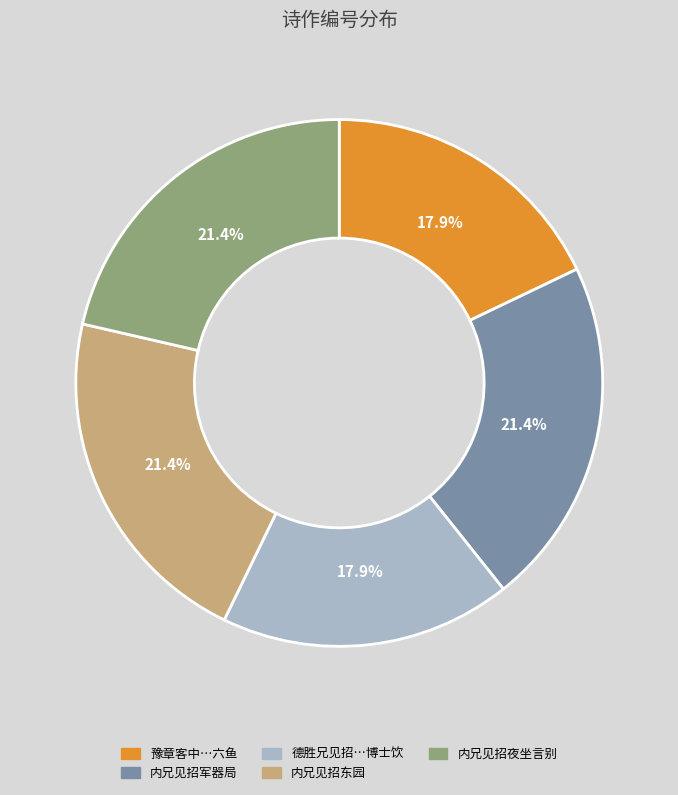

Is there a majority slice in this chart?

No